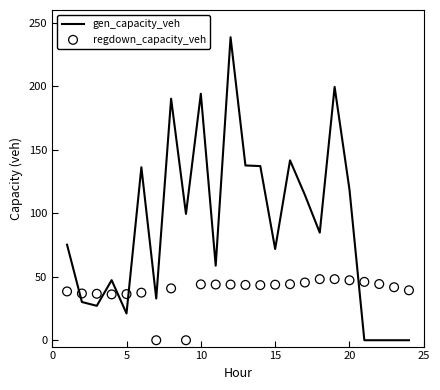

The value of gen_capacity_veh at 20 is 163.9. True or false?

False